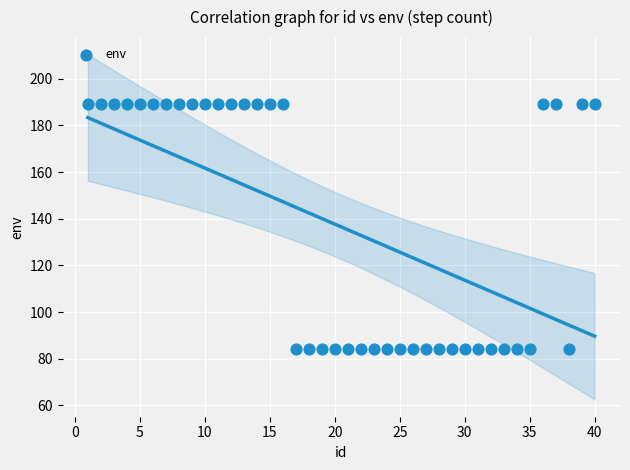

What is the range of X values (max minus min)?

39